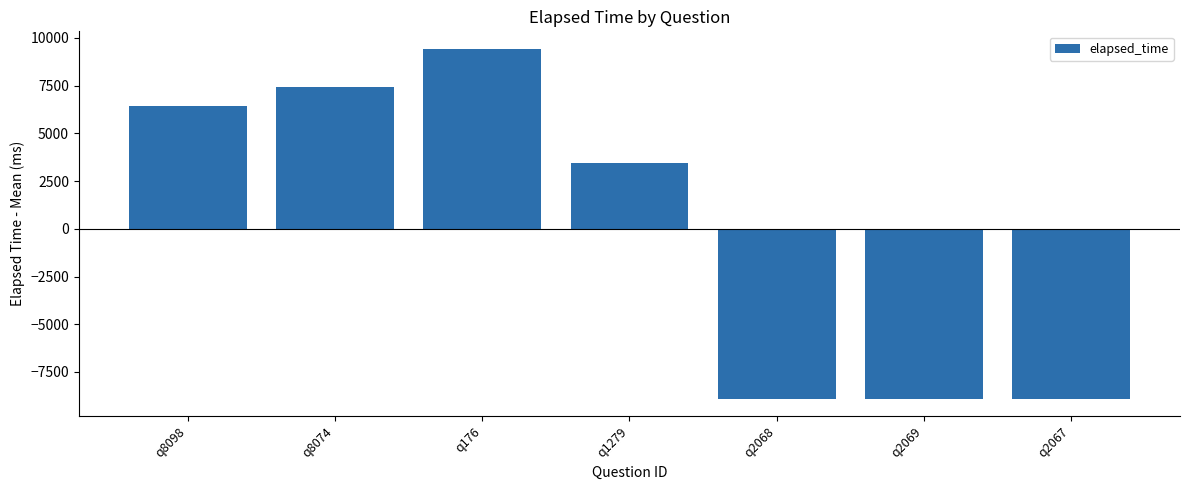

Which category has the highest value across all series?

q176